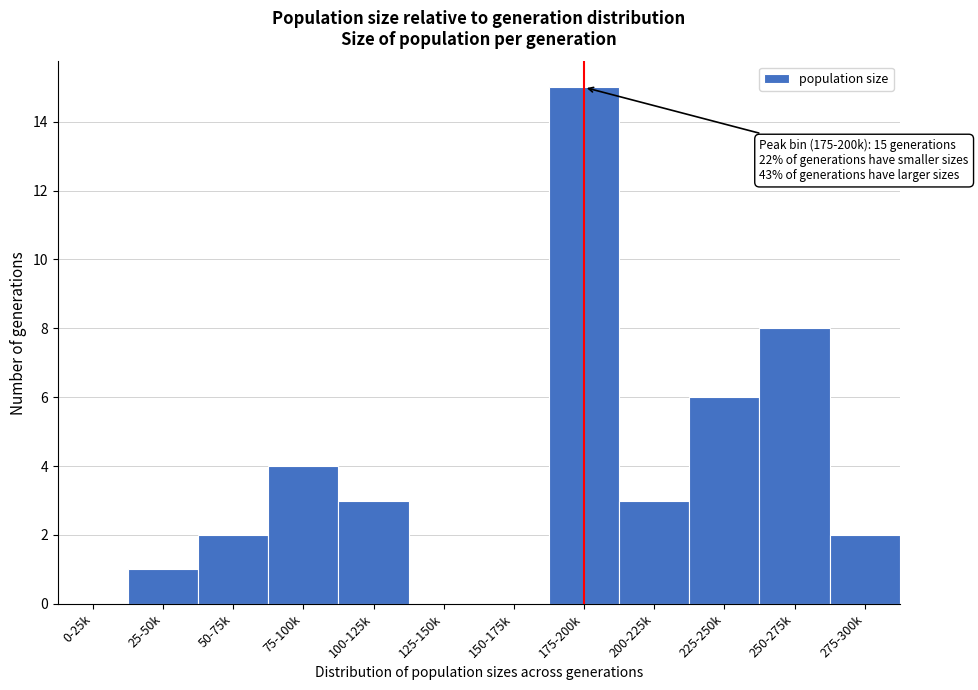

Reading right to left, list all the values displayed in this chart.

275-300k=2	250-275k=8	225-250k=6	200-225k=3	175-200k=15	150-175k=0	125-150k=0	100-125k=3	75-100k=4	50-75k=2	25-50k=1	0-25k=0